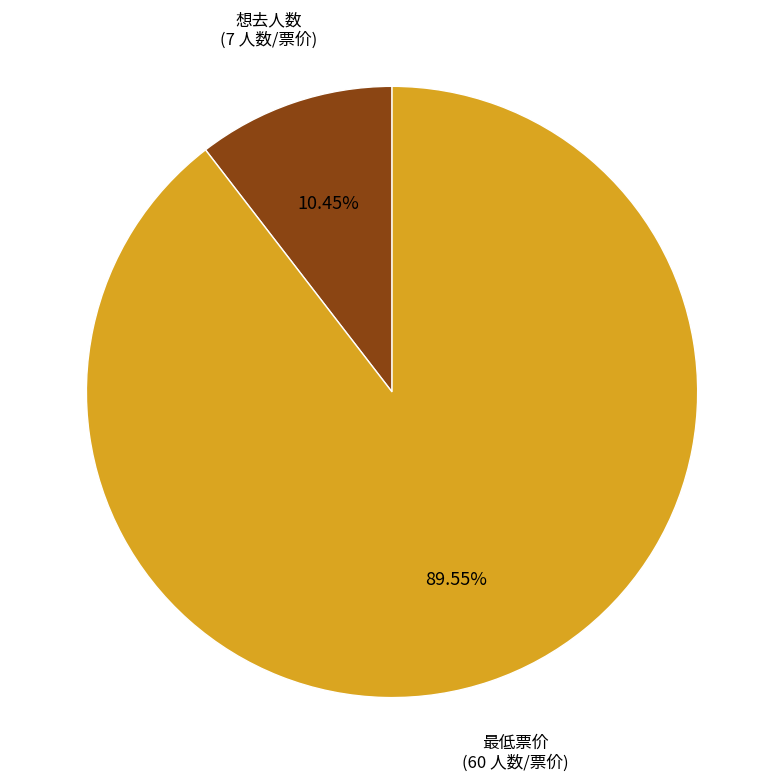

Which category has the biggest portion of the pie?

最低票价